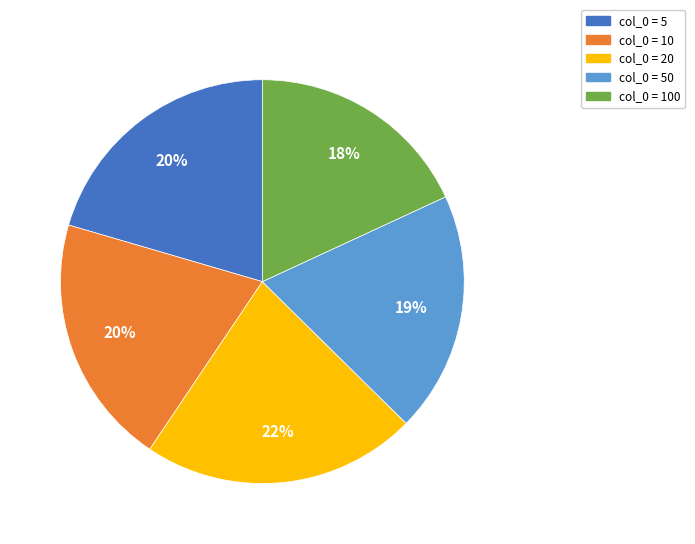

To the nearest percent, what is the difference between the largest and smallest slice percentages?

4%